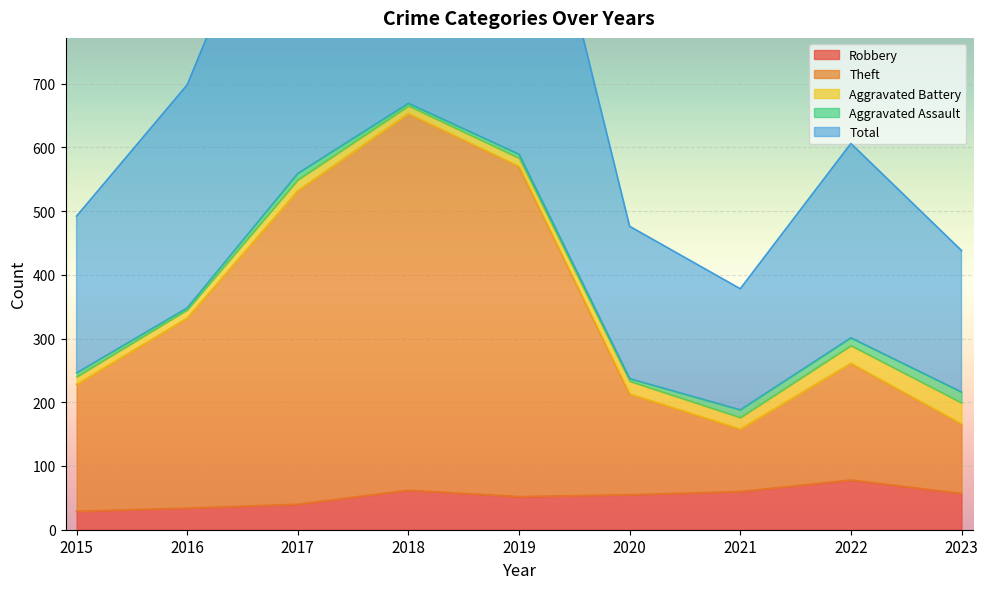

What is the approximate value of Theft at 2017?

532